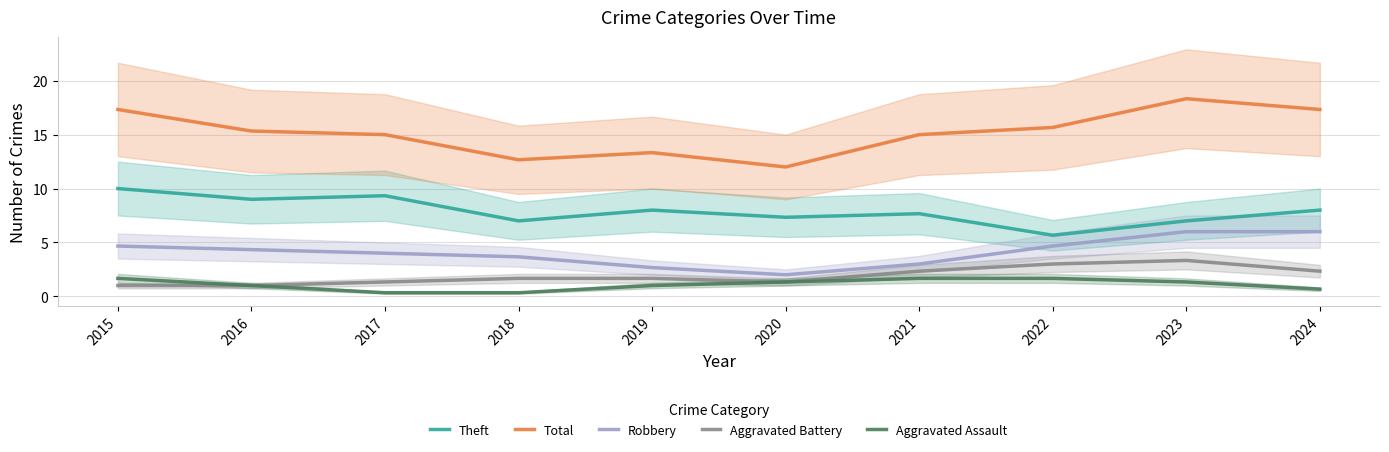

True or false: Aggravated Battery and Theft intersect in this chart.

False